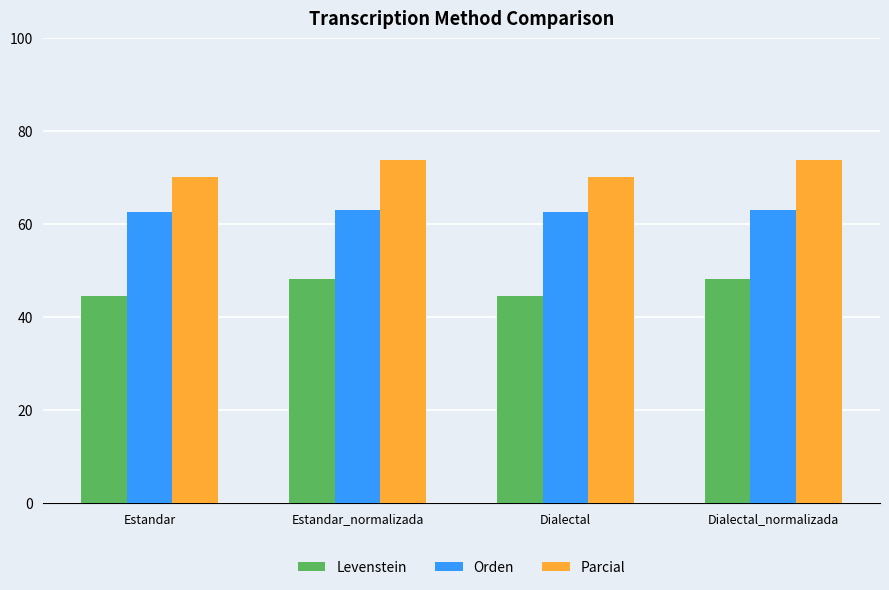

How many groups of bars are there?

4